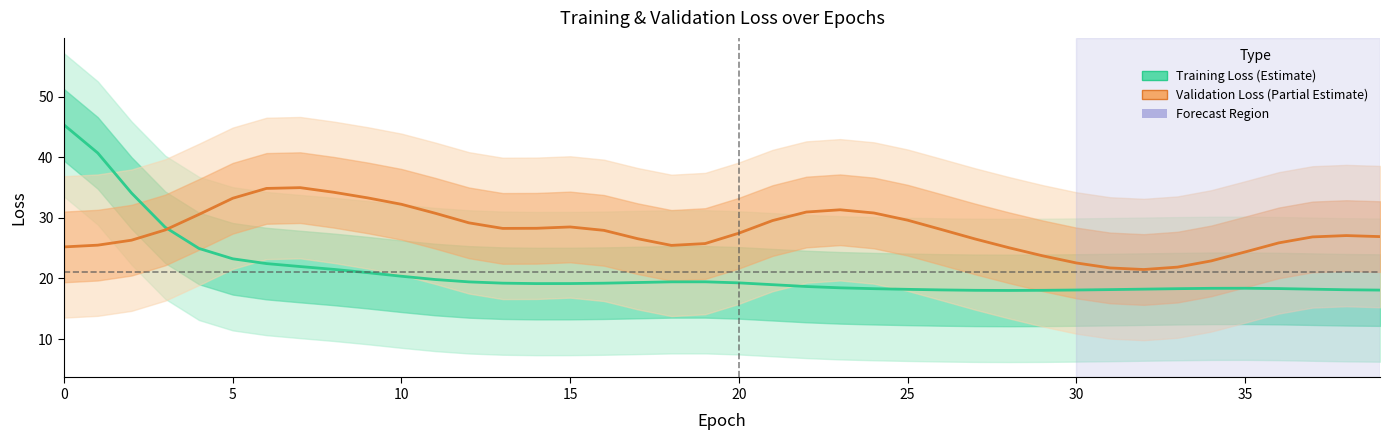

Which series ends up on top after the final intersection of Training Loss and Validation Loss?

Validation Loss